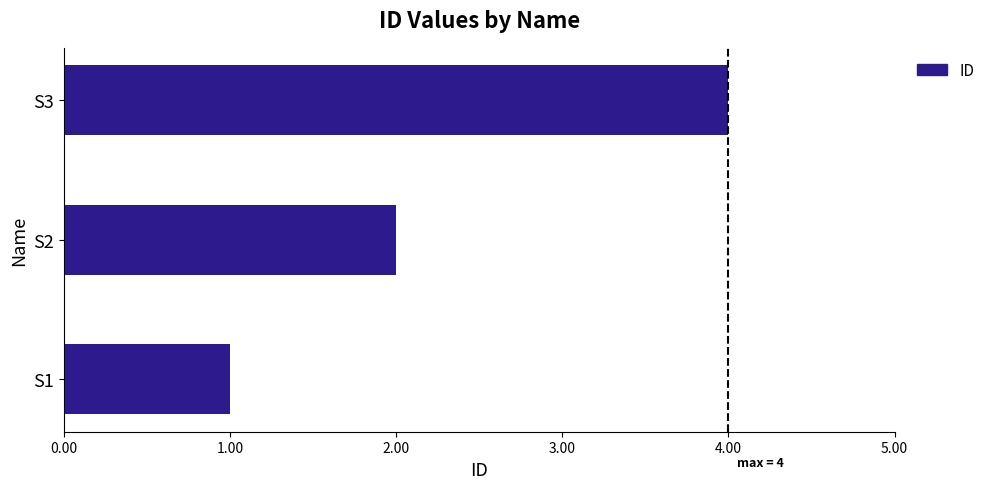

At which label is the value closest to 2?

S2